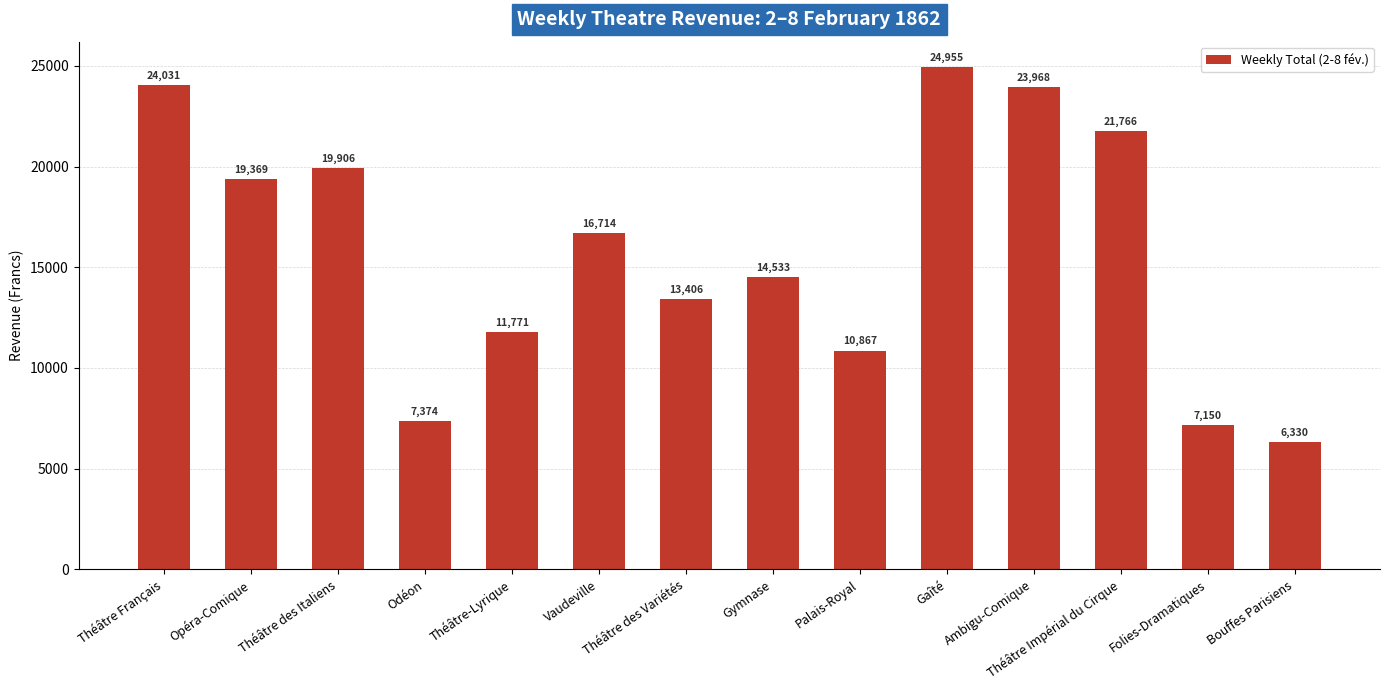

What is the label of the 1st bar from the right?

Bouffes Parisiens